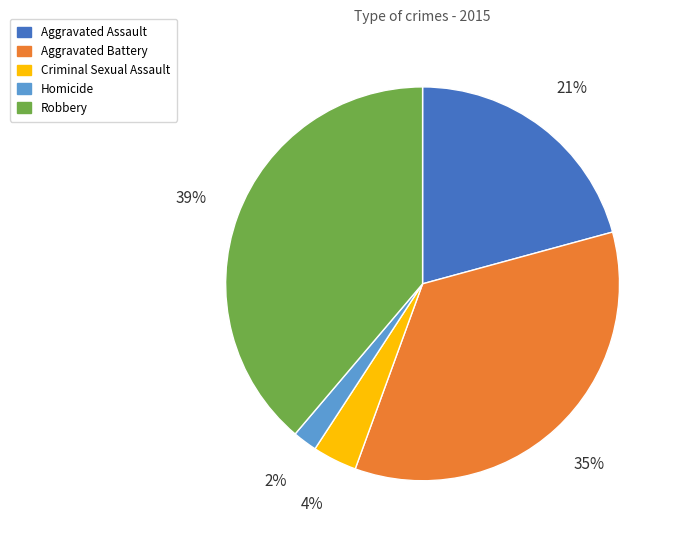

Is it true that Robbery is 39% of the pie?

True